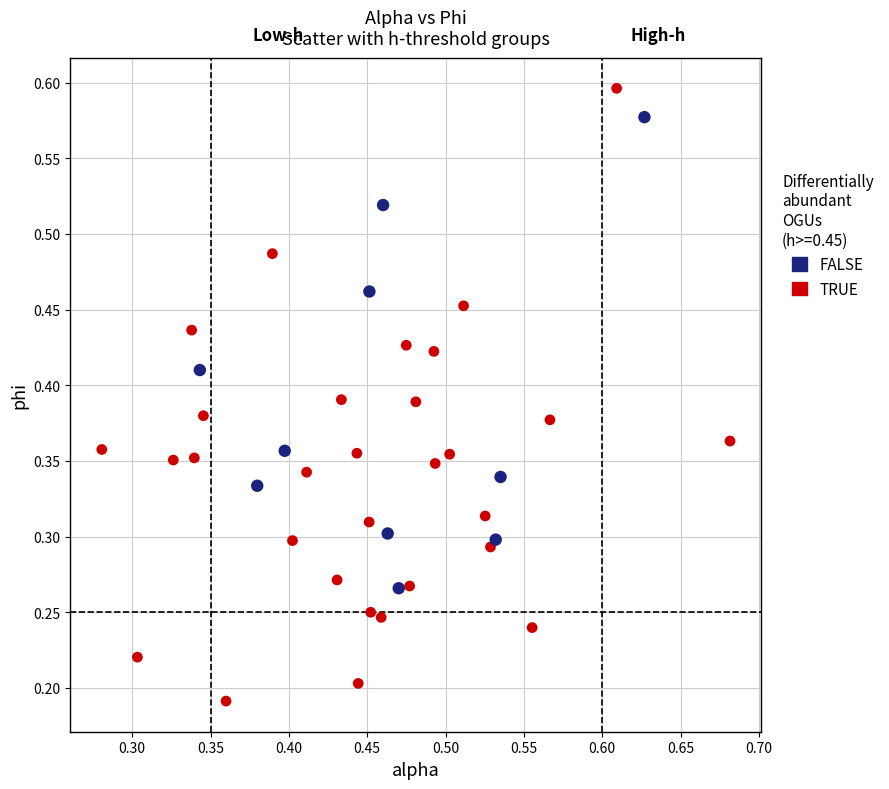

Which series has the largest Y range (max minus min)?

TRUE